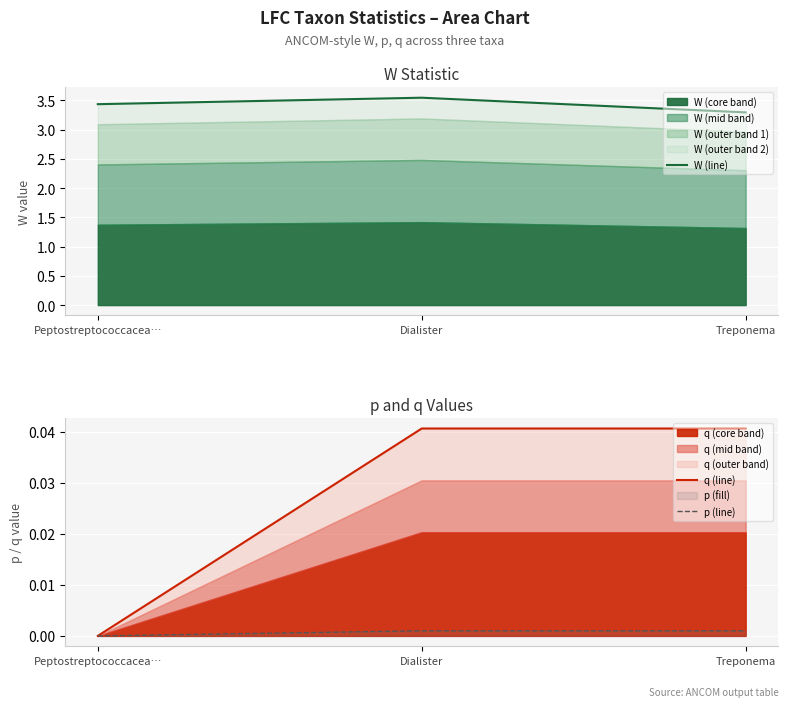

How many q (line) values are between 0 and 1?

3